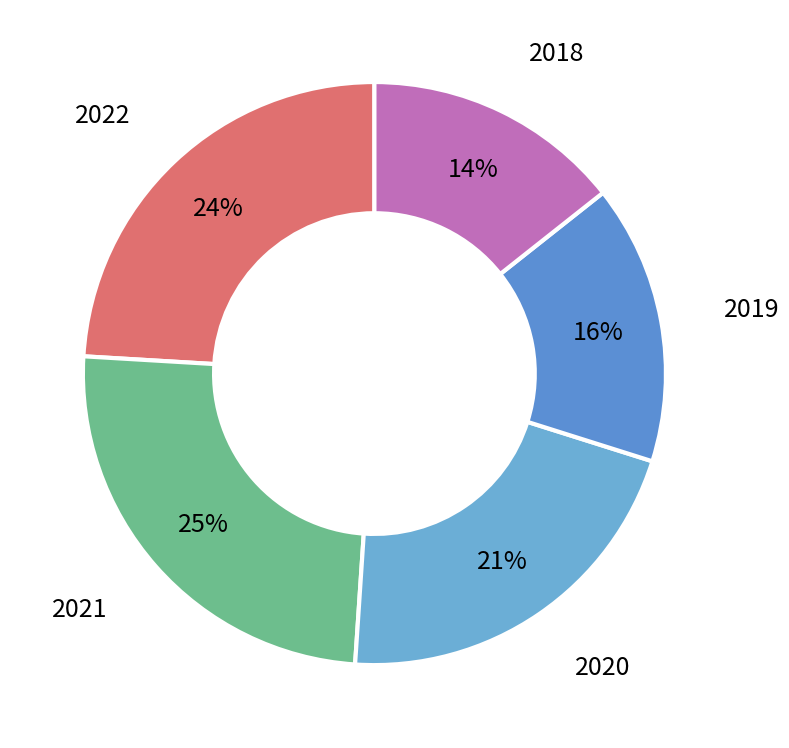

To the nearest percent, what percentage of the pie is 2019?

16%